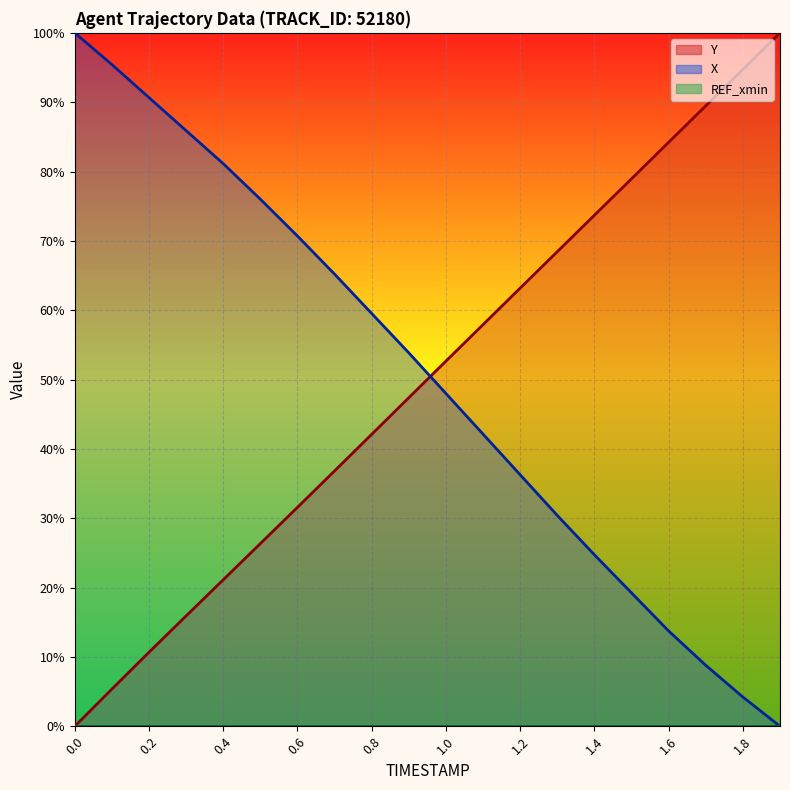

True or false: X has more than 2 points higher than both neighbors.

False